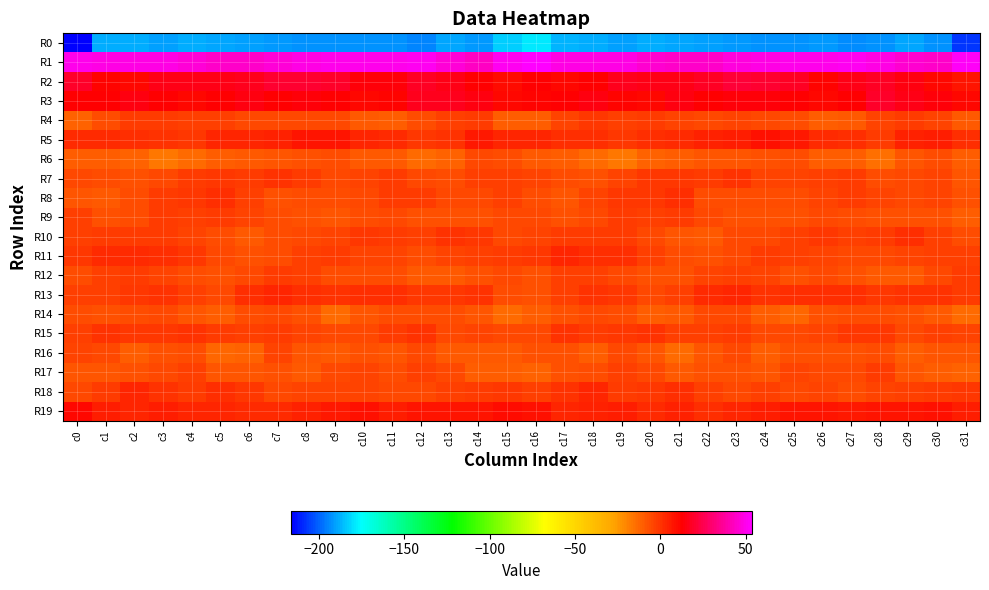

List the series in order of their peak value, lowest first.

R0, R6, R14, R16, R17, R9, R12, R4, R7, R15, R10, R8, R18, R13, R11, R5, R19, R3, R2, R1